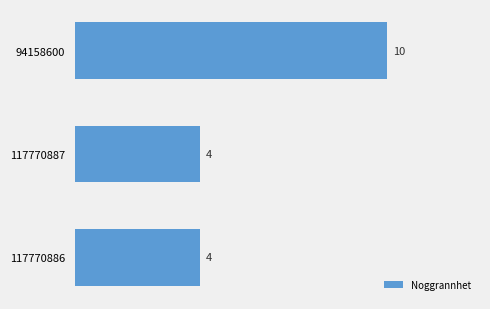

Count the values in the range 4 to 10.

3